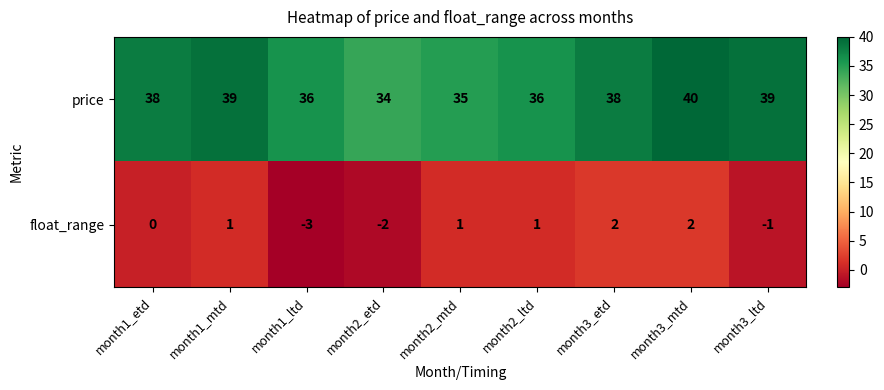

At how many categories does at least one series exceed 18?

9